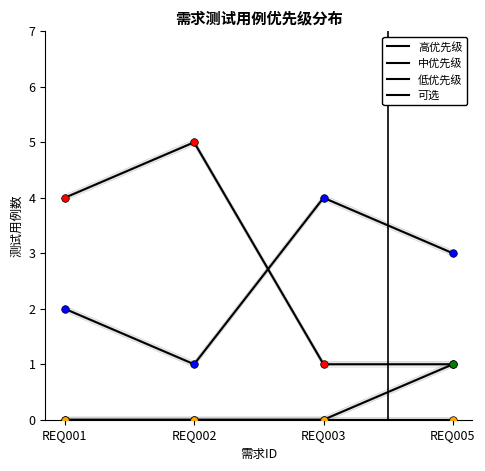

At how many categories does at least one series exceed 1?

4